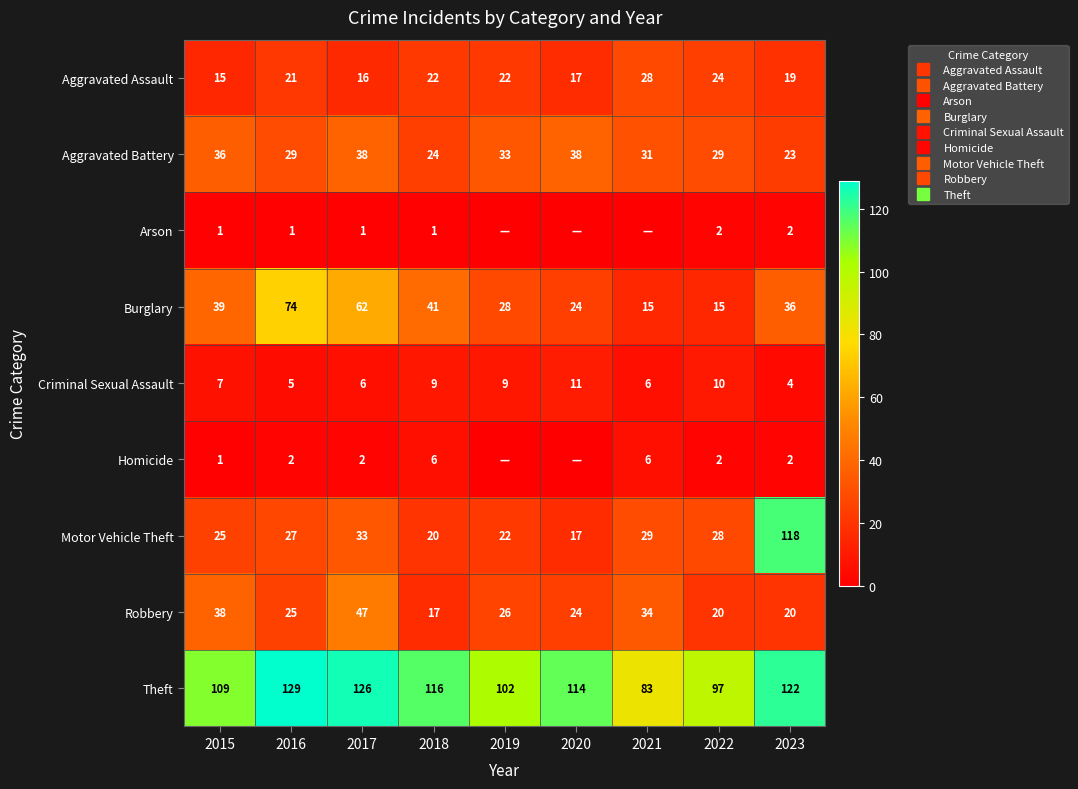

What value does the Motor Vehicle Theft series have at 2019, to the nearest 5?

20